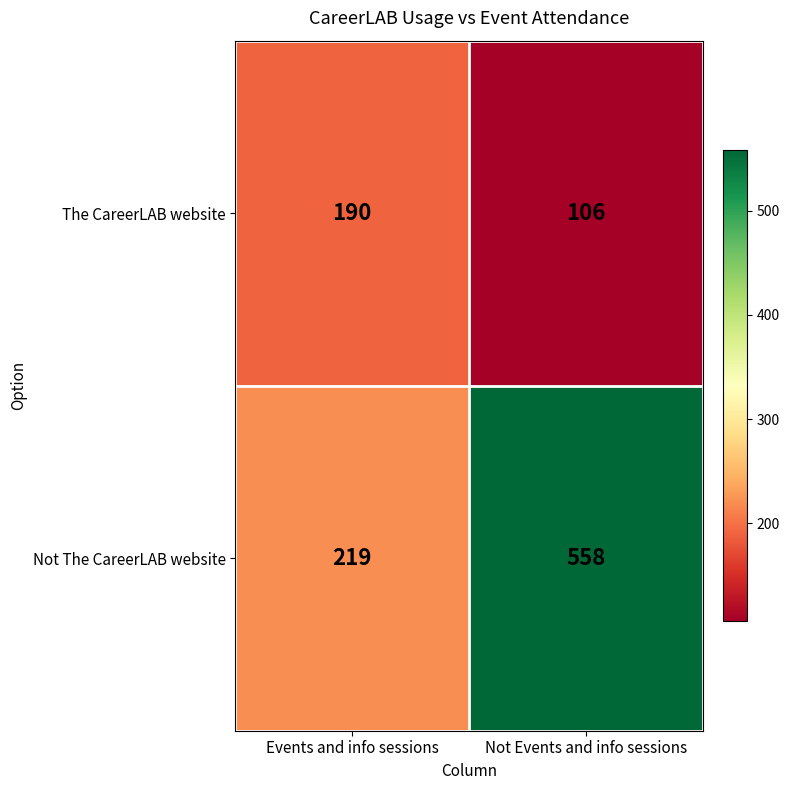

Reading left to right, extract all data points from this chart.

The CareerLAB website: Events and info sessions=190	Not Events and info sessions=106
Not The CareerLAB website: Events and info sessions=219	Not Events and info sessions=558